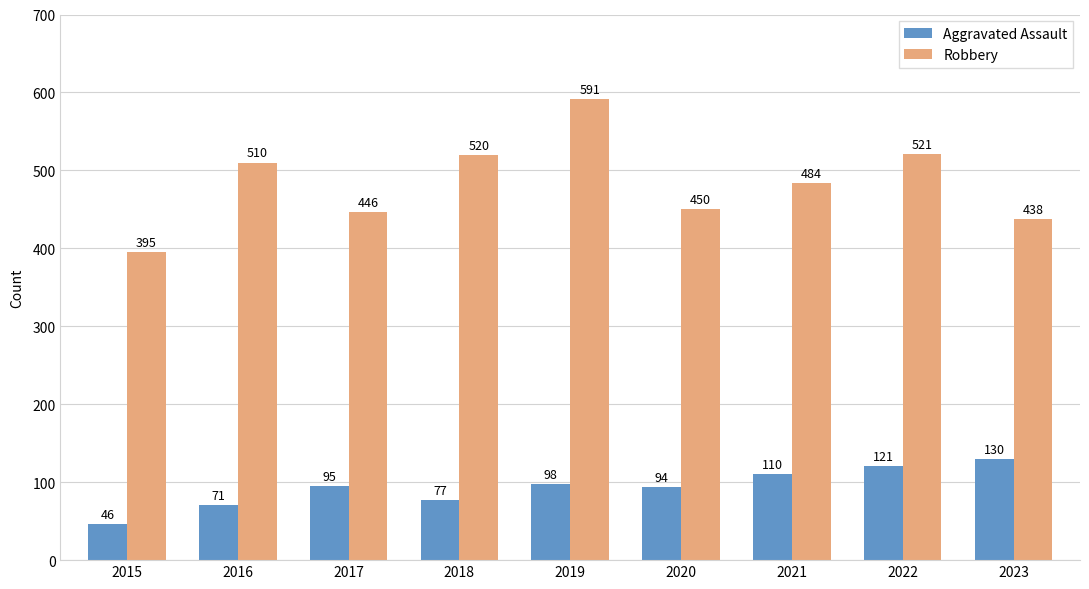

Which series has the widest spread of values?

Robbery